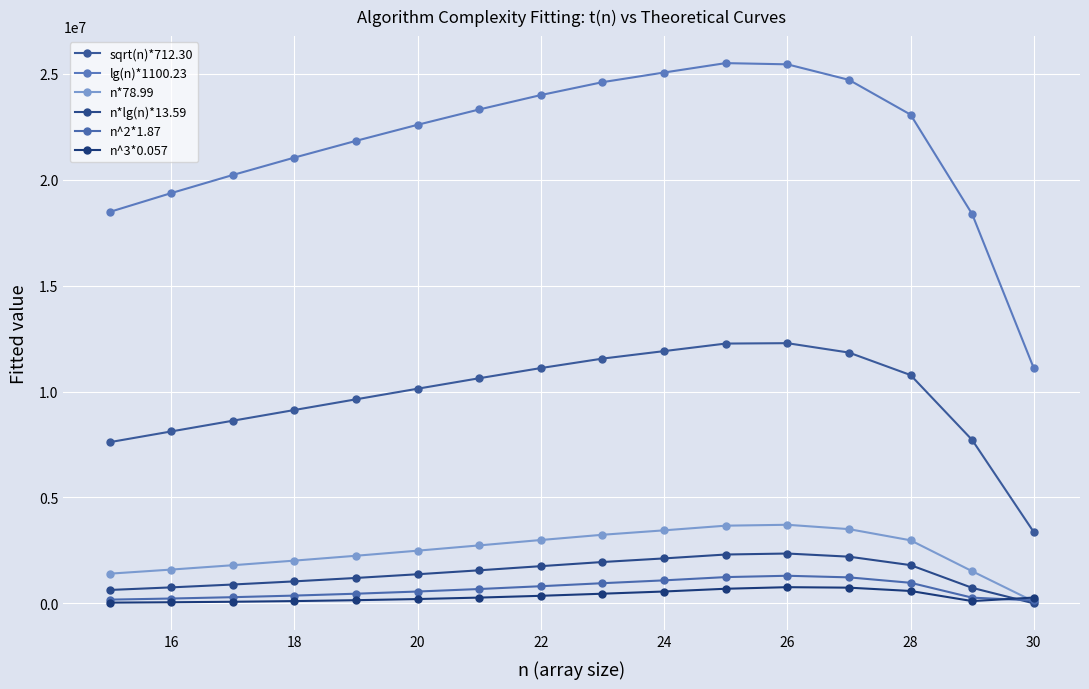

What is the difference between the second highest and minimum values in the n^3*0.057 series?

707005.9